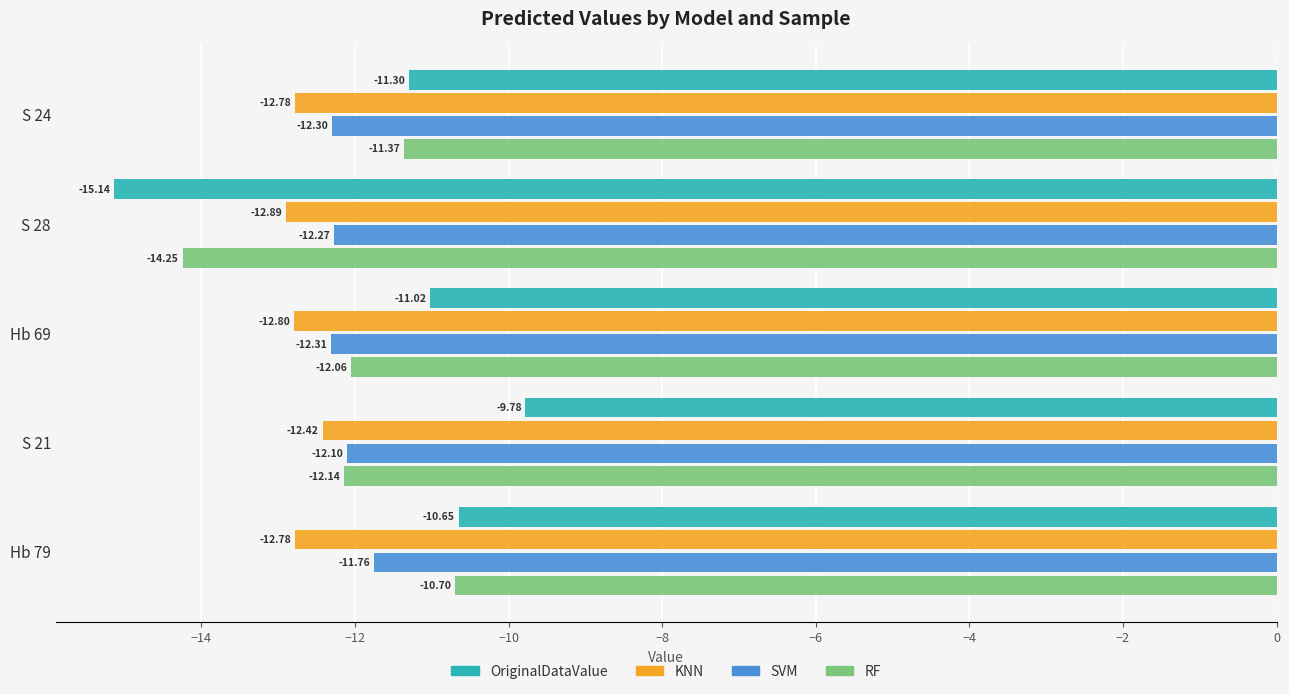

What is the sum of all OriginalDataValue values?

-57.9